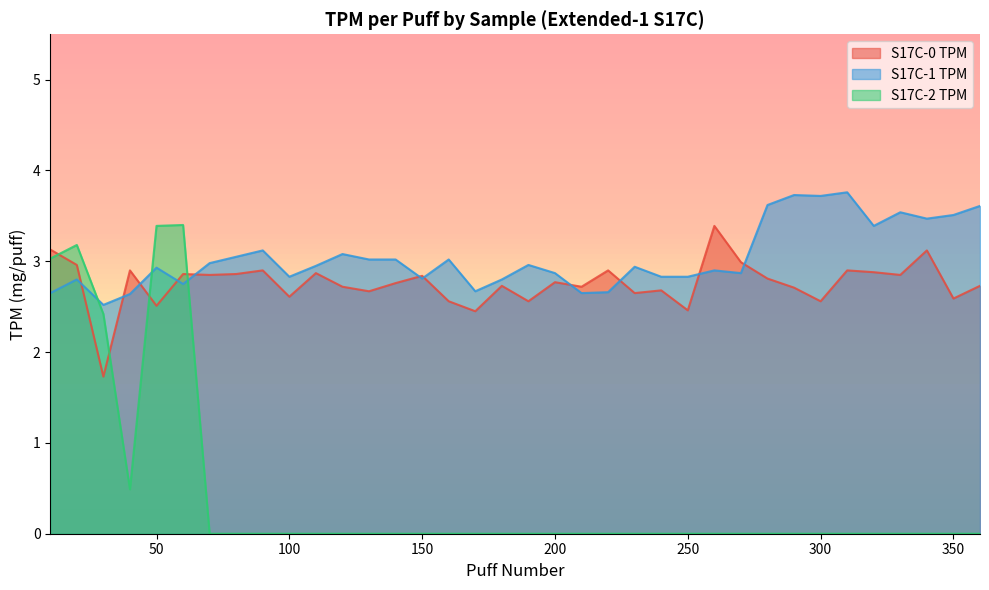

Where is S17C-1 TPM nearest to the value 3?

70